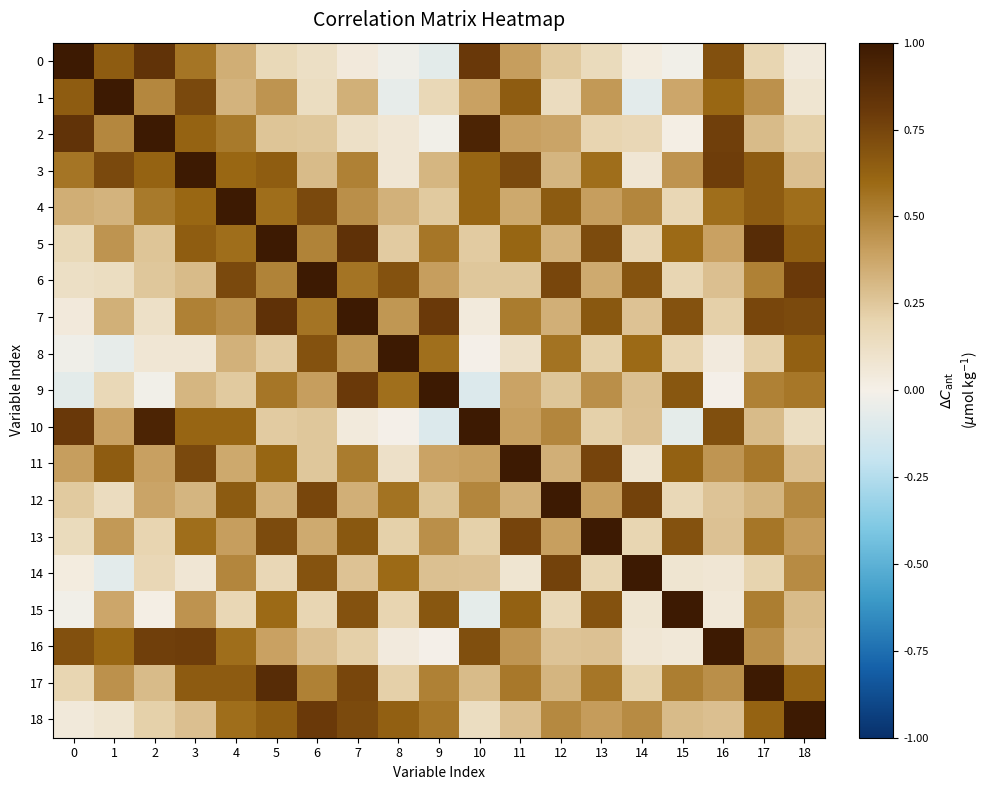

Which label corresponds to the smallest value in the chart?

10